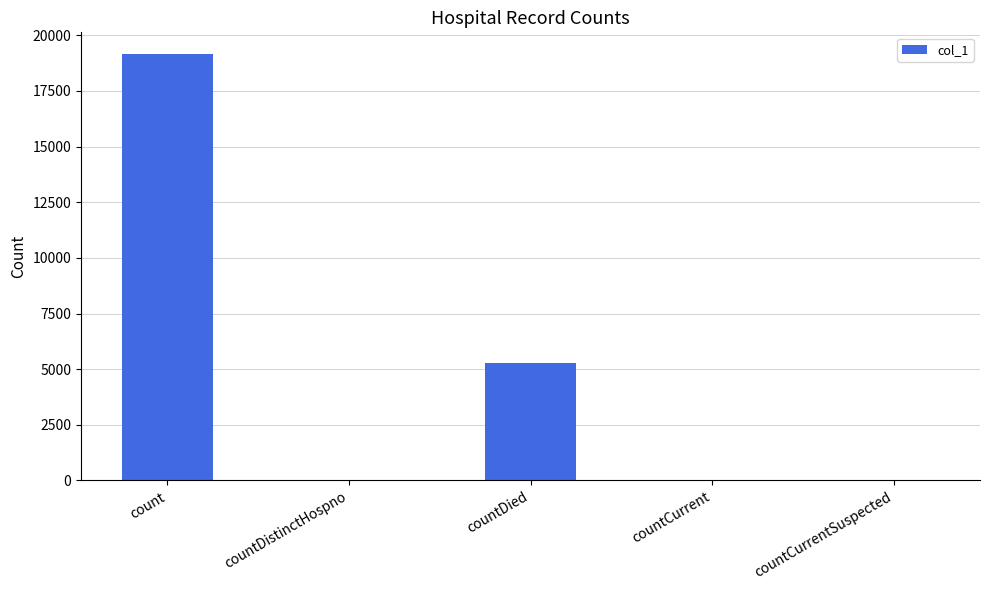

Count the number of categories in the chart.

5